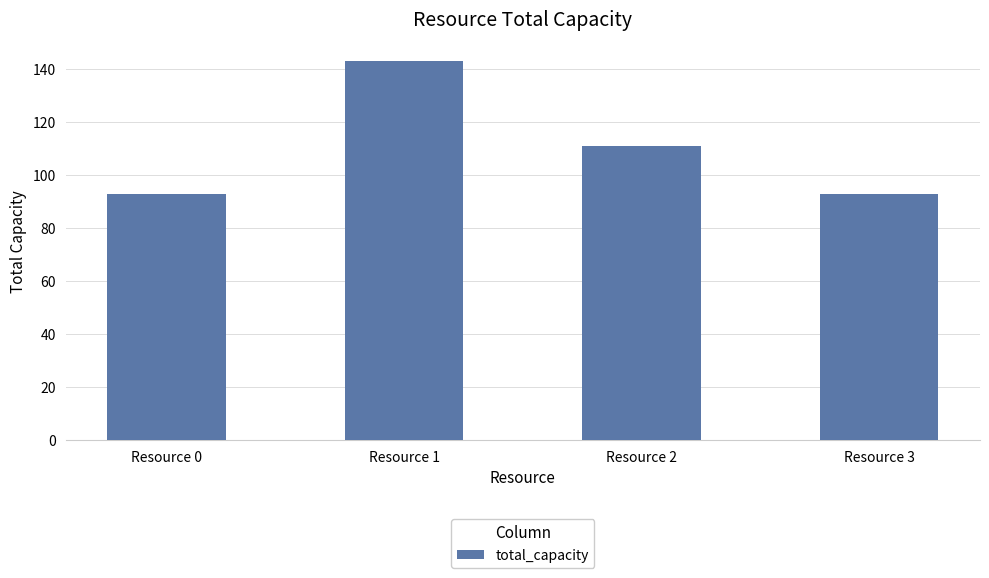

Reading right to left, extract all data points from this chart.

93	111	143	93